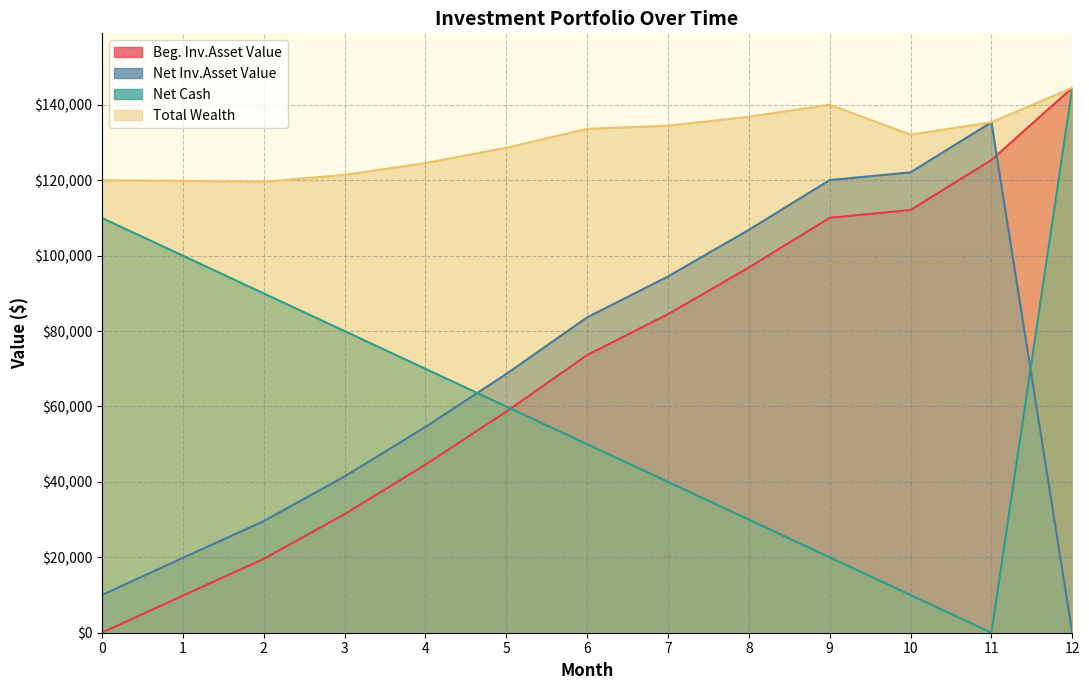

Reading left to right, transcribe all the data shown in this chart.

Beg. Inv.Asset Value: 0=0.0	1=9837.4	2=19584.0	3=31432.7	4=44567.6	5=58623.6	6=73630.5	7=84470.3	8=96842.4	9=110041.7	10=112101.5	11=125376.3	12=144512.6
Net Inv.Asset Value: 0=10000.0	1=19837.4	2=29584.0	3=41432.7	4=54567.6	5=68623.6	6=83630.5	7=94470.3	8=106842.4	9=120041.7	10=122101.5	11=135376.3	12=0.0
Net Cash: 0=110000.0	1=100000.0	2=90000.0	3=80000.0	4=70000.0	5=60000.0	6=50000.0	7=40000.0	8=30000.0	9=20000.0	10=10000.0	11=0.0	12=144512.6
Total Wealth: 0=120000.0	1=119837.4	2=119584.0	3=121432.7	4=124567.6	5=128623.6	6=133630.5	7=134470.3	8=136842.4	9=140041.7	10=132101.5	11=135376.3	12=144512.6